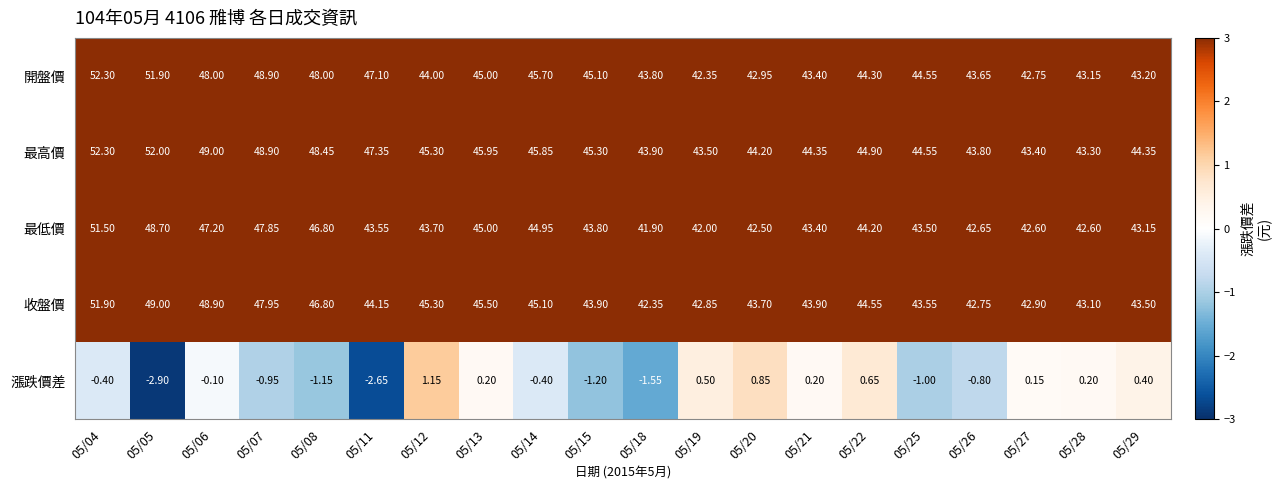

Which series has the largest total across all categories?

最高價